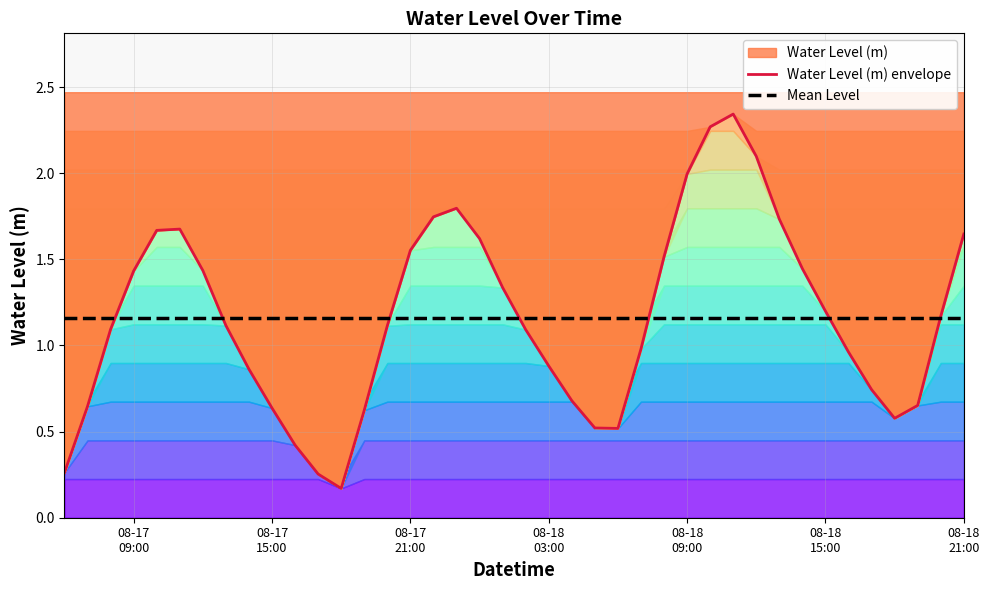

What is the maximum value for Water Level (m) envelope?

2.3